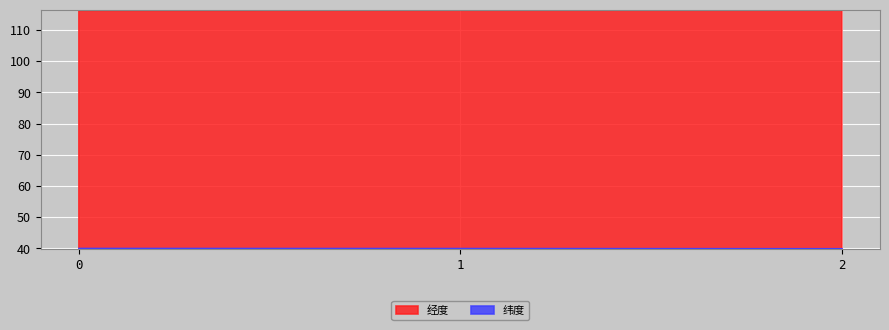

What is the difference between the maximum and minimum values in the 纬度 series?

0.1